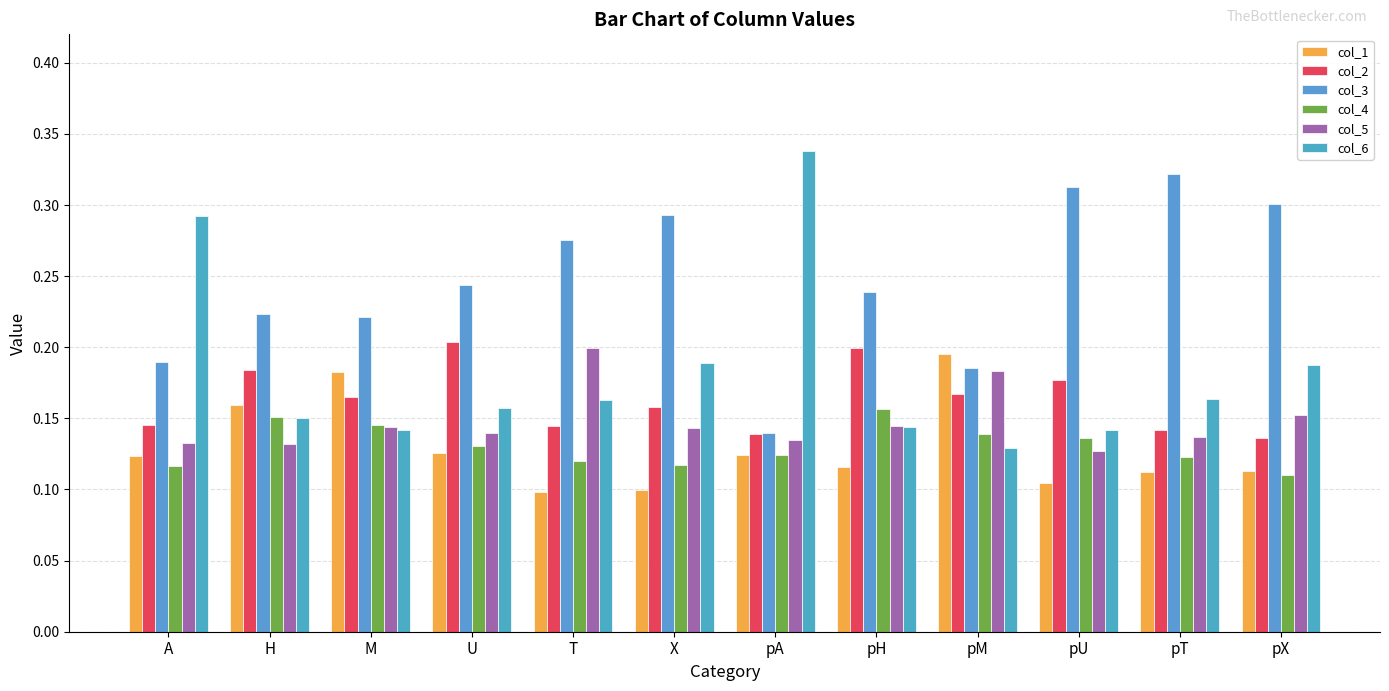

At which label does col_4 reach its minimum?

pX